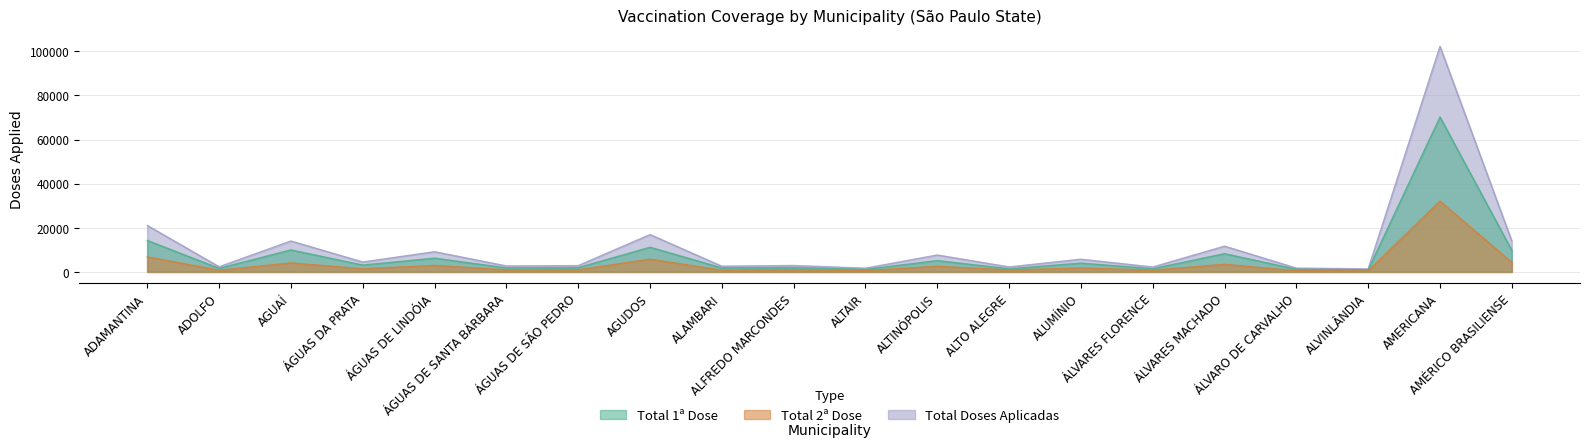

What is the maximum value shown in the chart?

102276